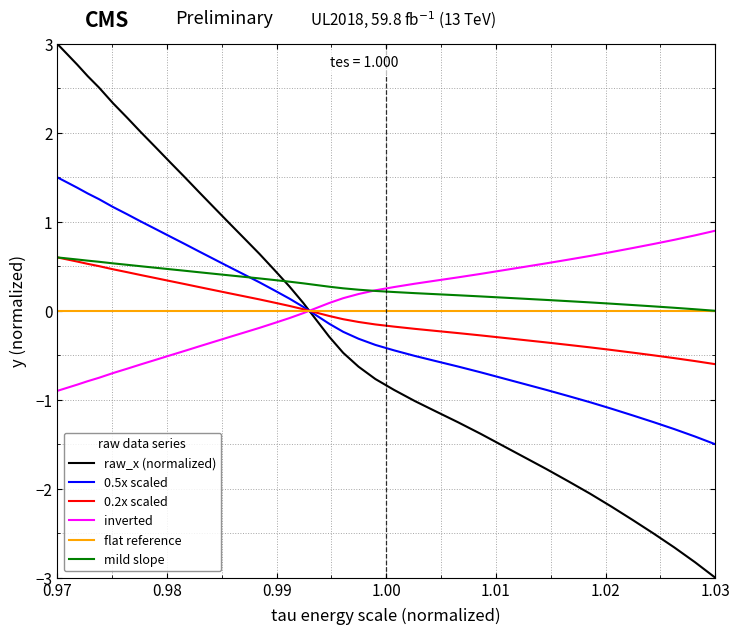

Which series has the largest total across all categories?

mild slope